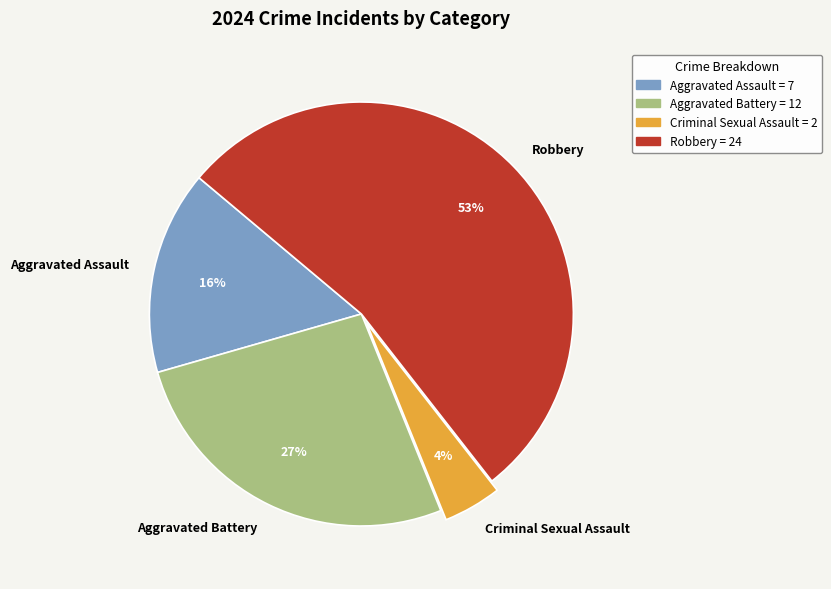

To the nearest percent, what is the average slice percentage?

25%